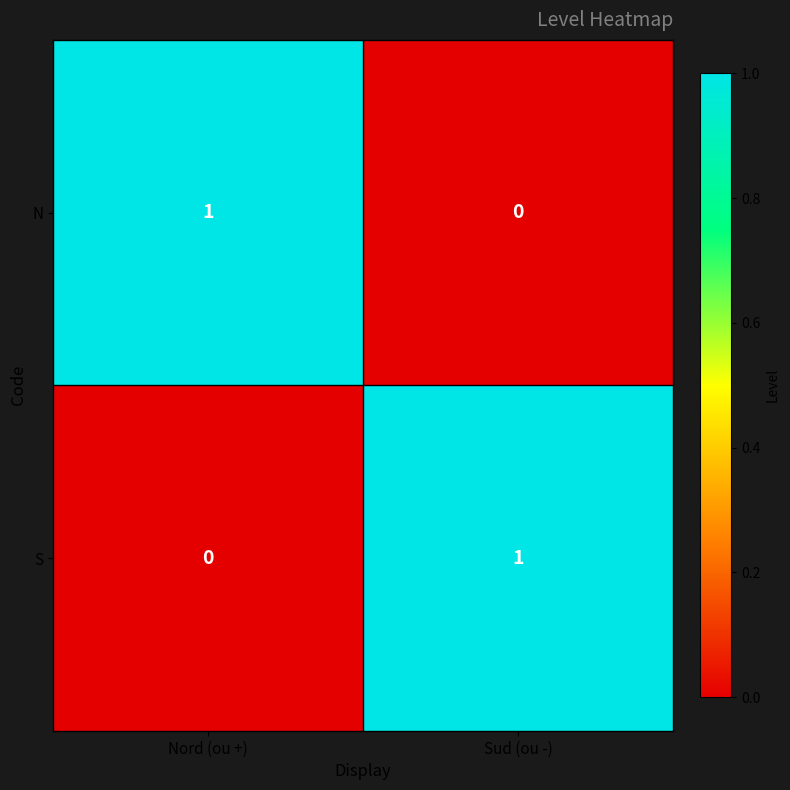

The S series shows 0 at Sud (ou -). True or false?

False